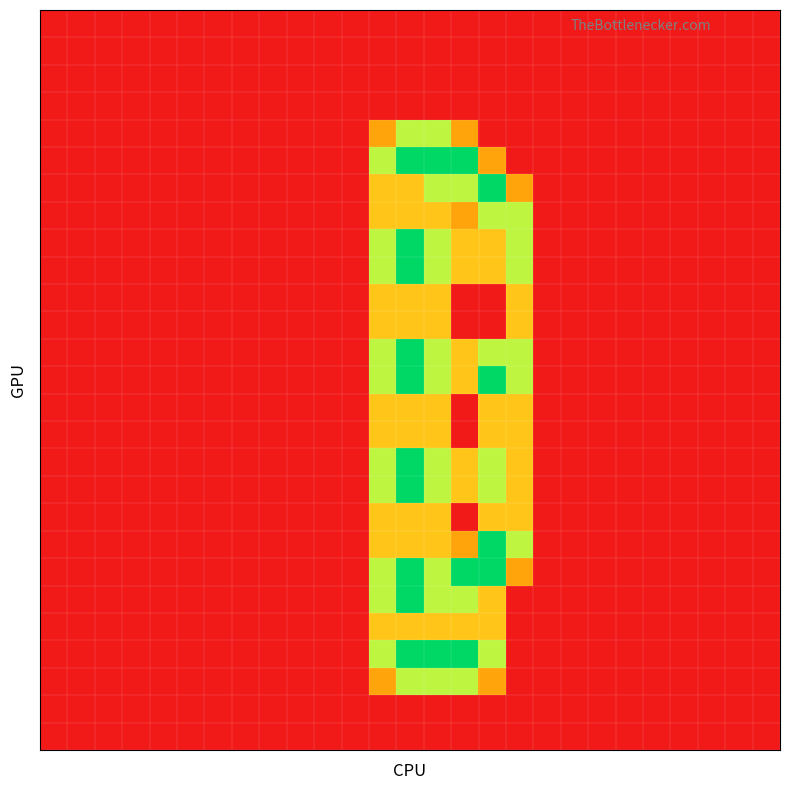

At which category is the sum across all series the highest?

13